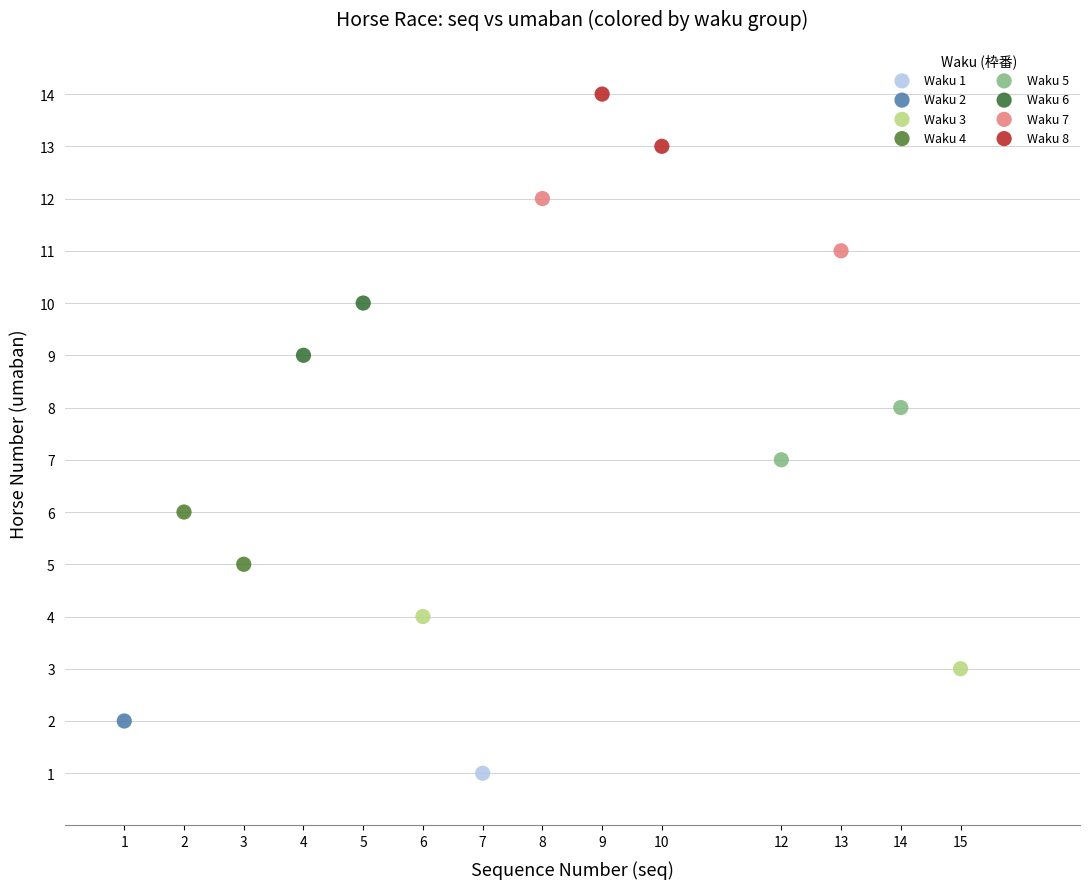

Which series contains the highest Y value?

Waku 8